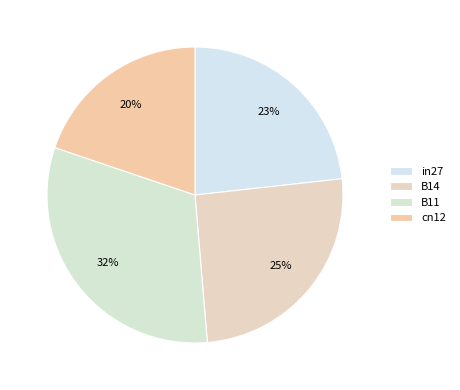

How many segments does this pie chart have?

4